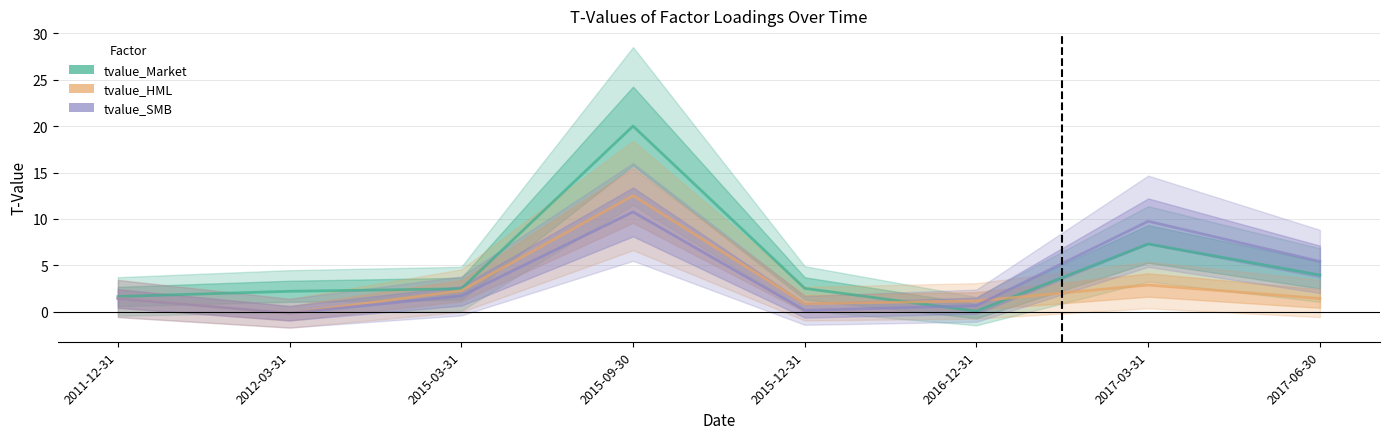

What position from the right is 2016-12-31?

3